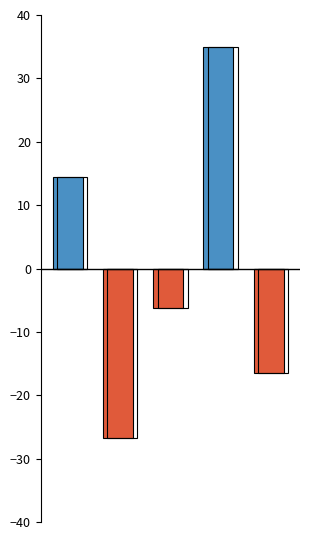

How many values in the HP_neg series are below -6?

3